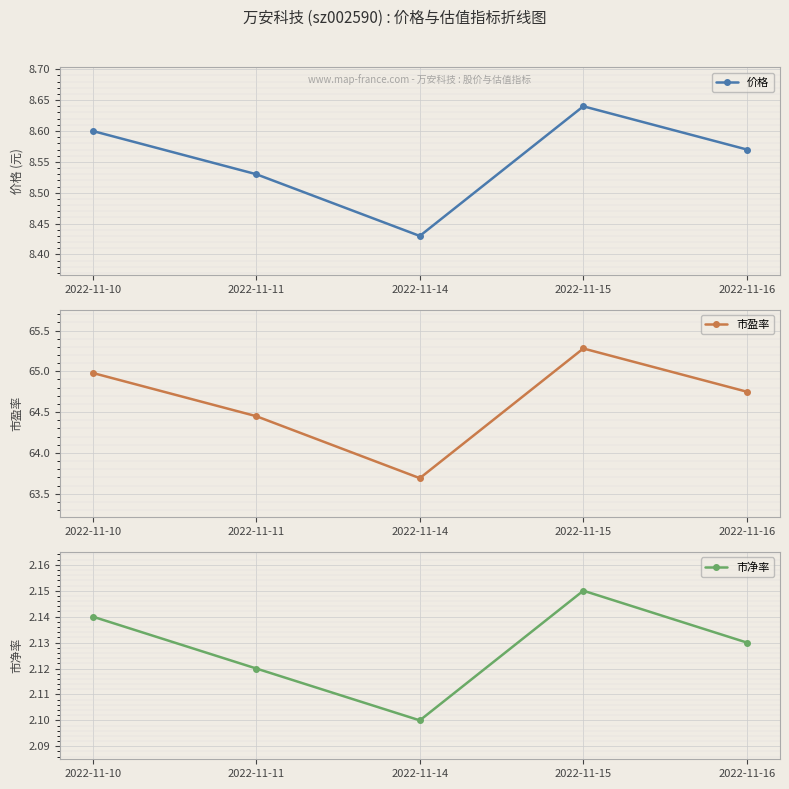

Reading right to left, extract all data points from this chart.

价格: 2022-11-16=8.6	2022-11-15=8.6	2022-11-14=8.4	2022-11-11=8.5	2022-11-10=8.6
市盈率: 2022-11-16=64.8	2022-11-15=65.3	2022-11-14=63.7	2022-11-11=64.5	2022-11-10=65.0
市净率: 2022-11-16=2.1	2022-11-15=2.1	2022-11-14=2.1	2022-11-11=2.1	2022-11-10=2.1